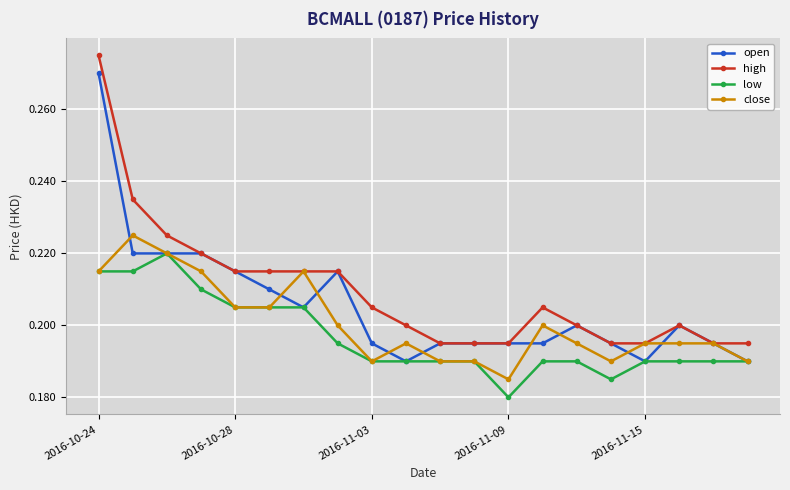

True or false: high and low intersect in this chart.

False